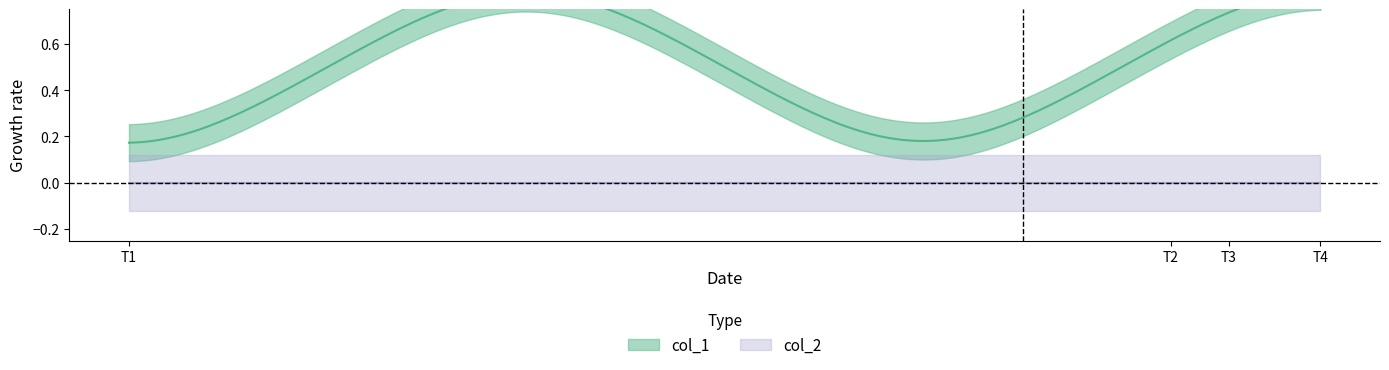

Between 1572967305 and 1579277401, which series saw the biggest shift?

col_1